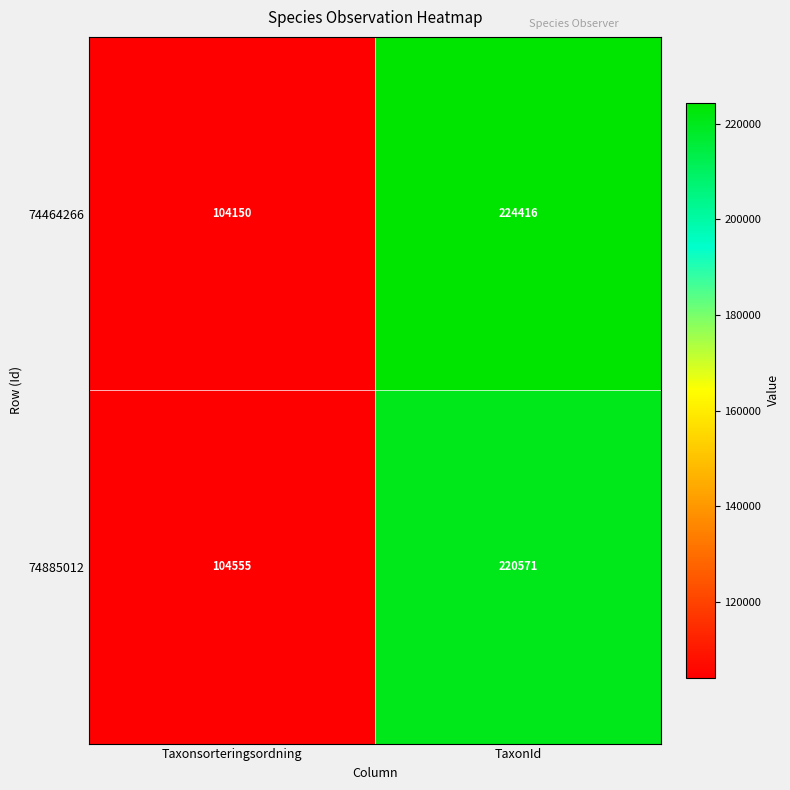

Reading left to right, transcribe all the data shown in this chart.

74464266: 104150	224416
74885012: 104555	220571